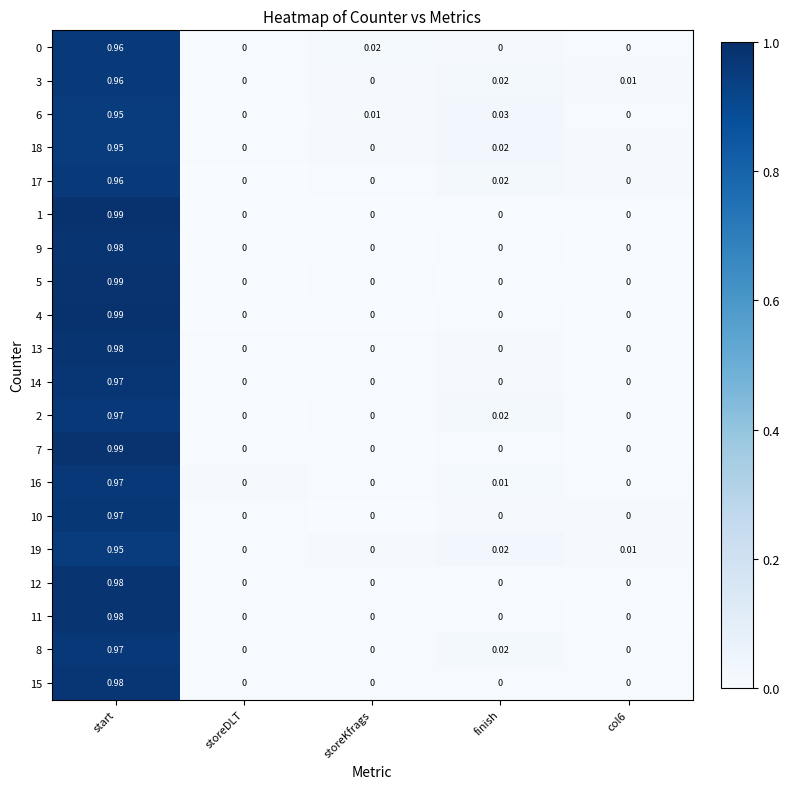

Is the value of 17 at col6 greater than the value of 16 at start?

No